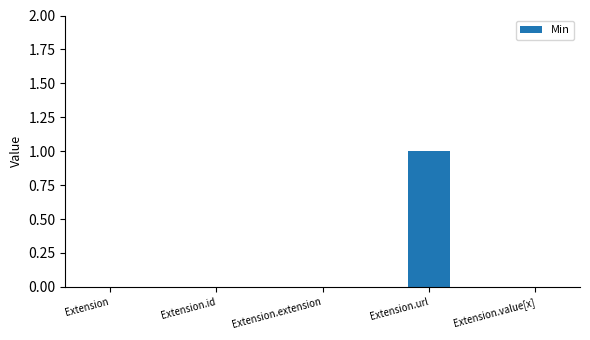

Count the number of data series in this chart.

1